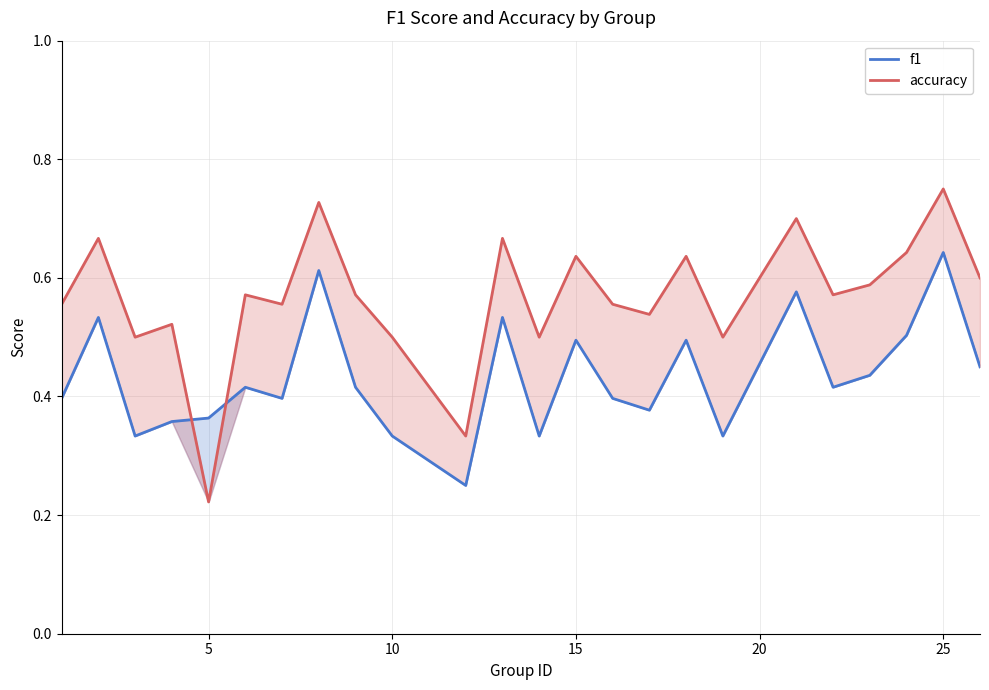

How many lines are shown in the chart?

2